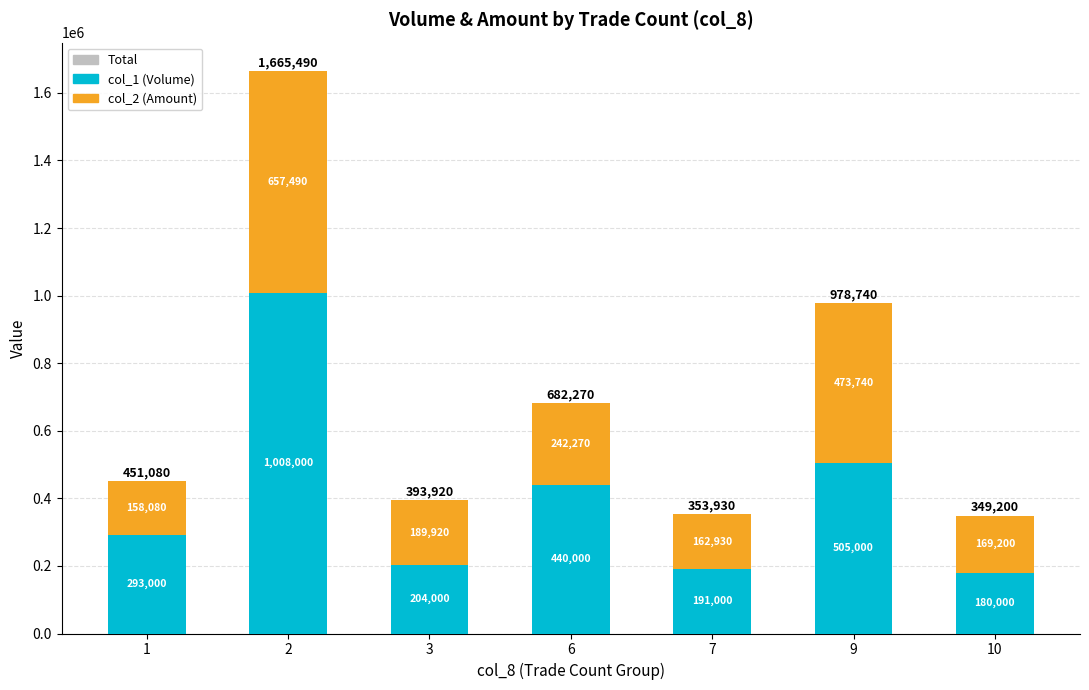

True or false: Total has a value of 349200 at 10.

True